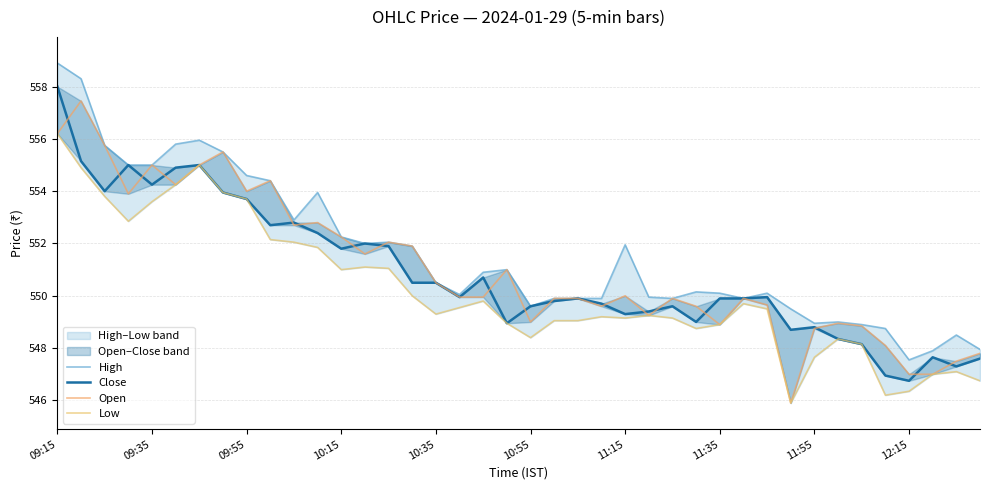

At how many categories does at least one series exceed 557?

2